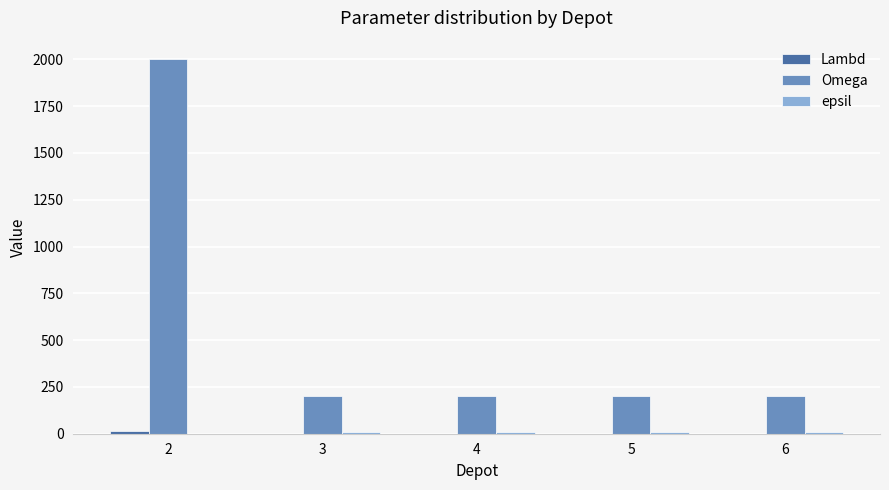

True or false: Omega has a value of 95 at 3.

False